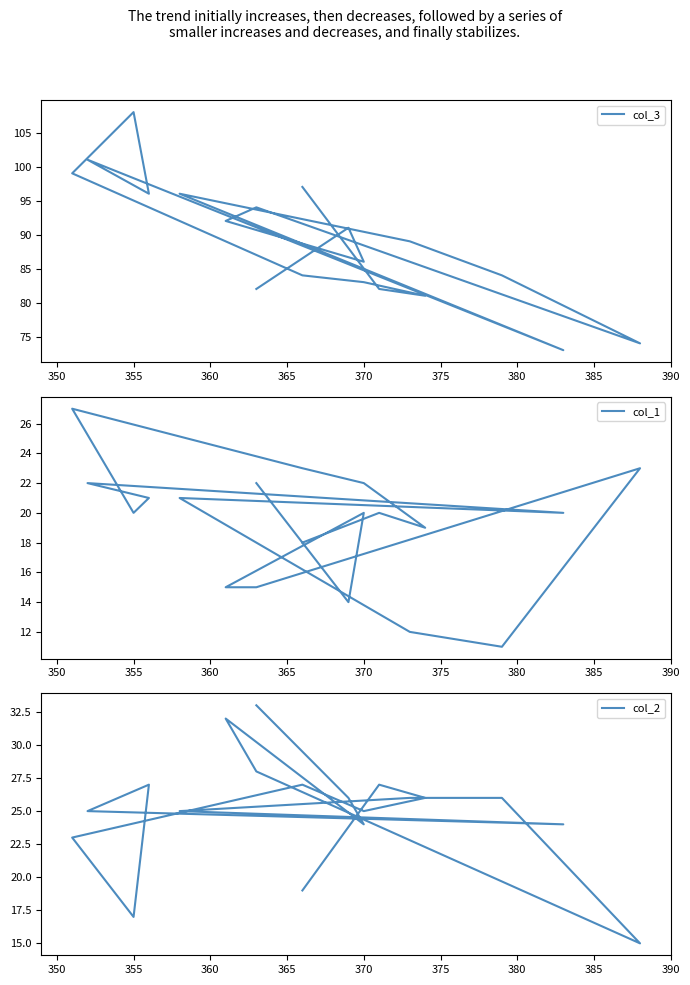

What is the value of the col_2 point at the 18th from the left?

27